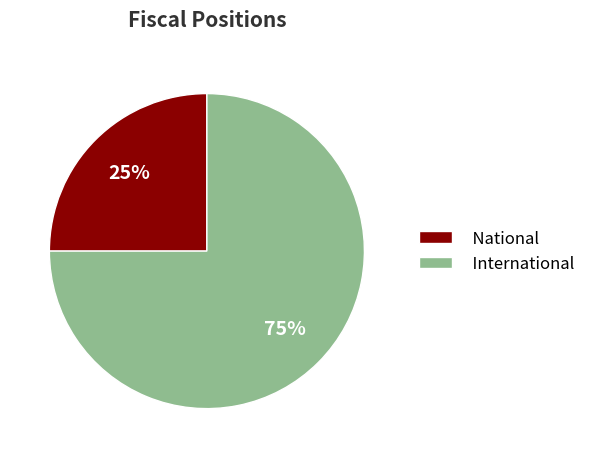

To the nearest percent, what portion does International represent?

75%